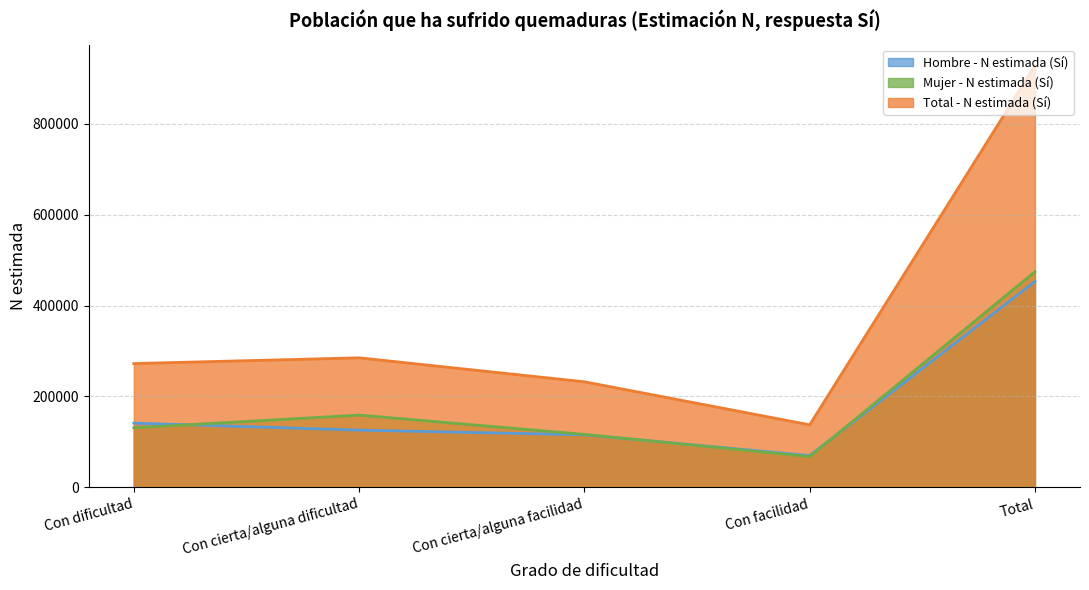

How many data points in Hombre - N estimada (Sí) are above 125992?

2